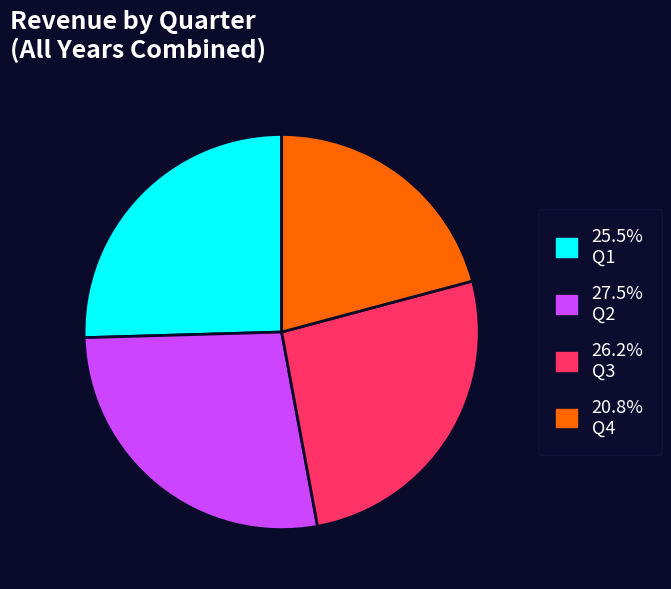

Does any single category account for the majority?

No